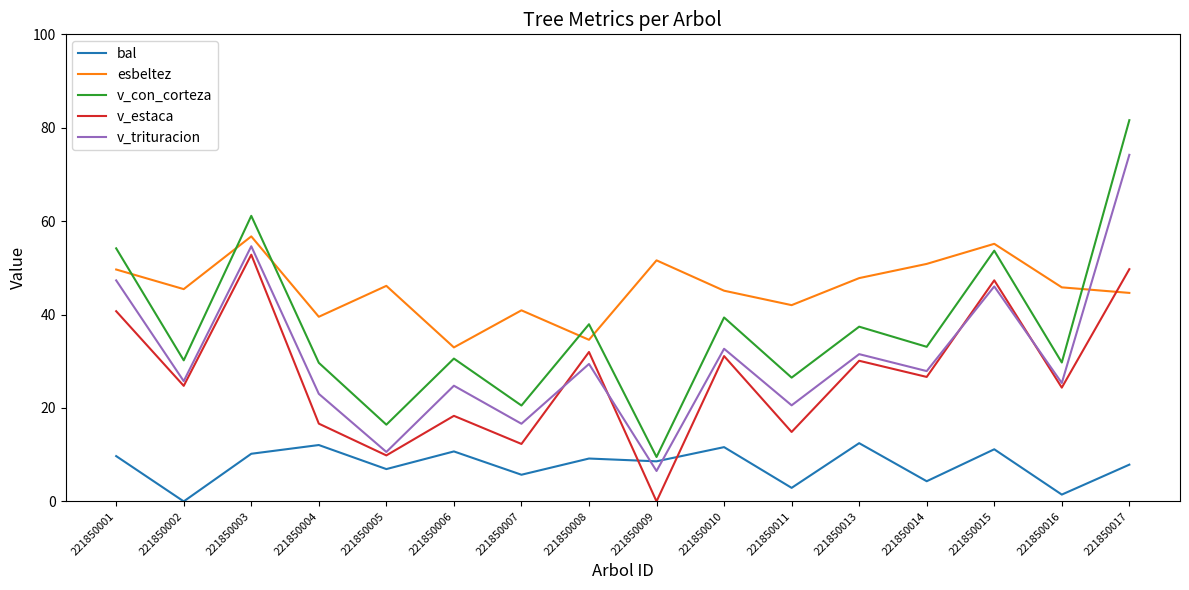

What is the total value across all series at 221850003?

235.5